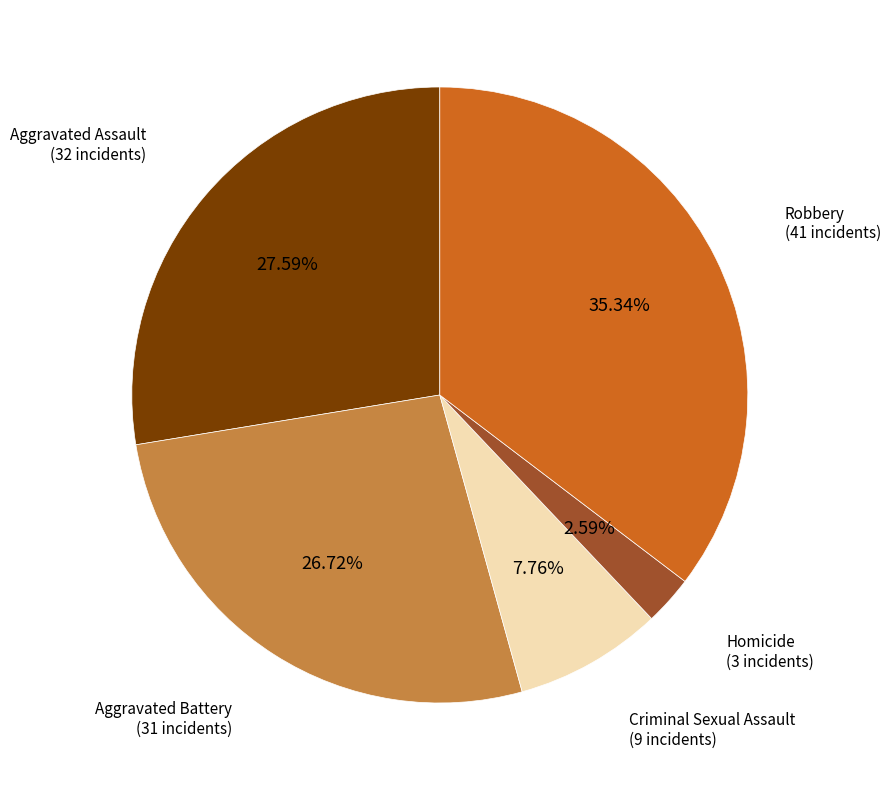

Rank the categories by value from highest to lowest.

Robbery, Aggravated Assault, Aggravated Battery, Criminal Sexual Assault, Homicide